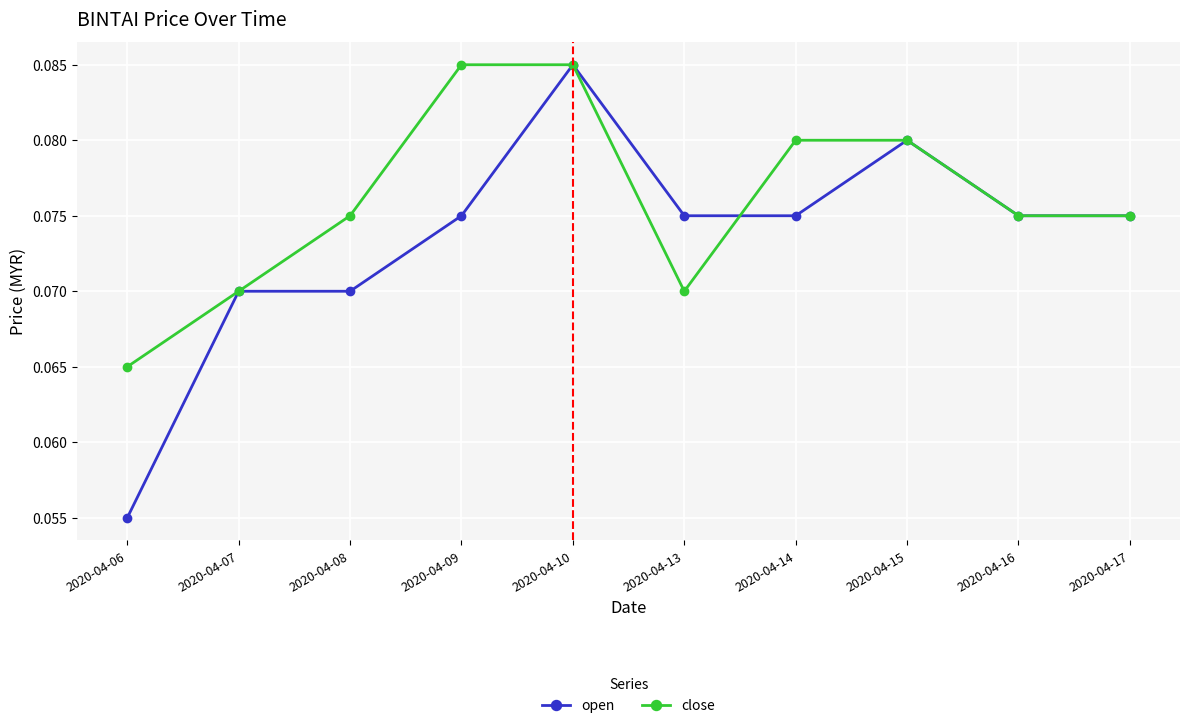

At 2020-04-06, list the series in order from largest to smallest.

close, open